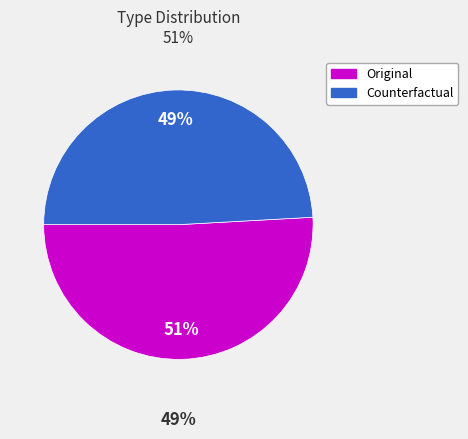

To the nearest percent, what is the difference between the Counterfactual and Original slice percentages?

2%